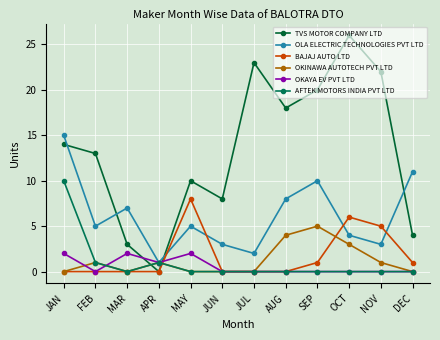

At which category does AFTEK MOTORS INDIA PVT LTD reach its first local peak?

APR